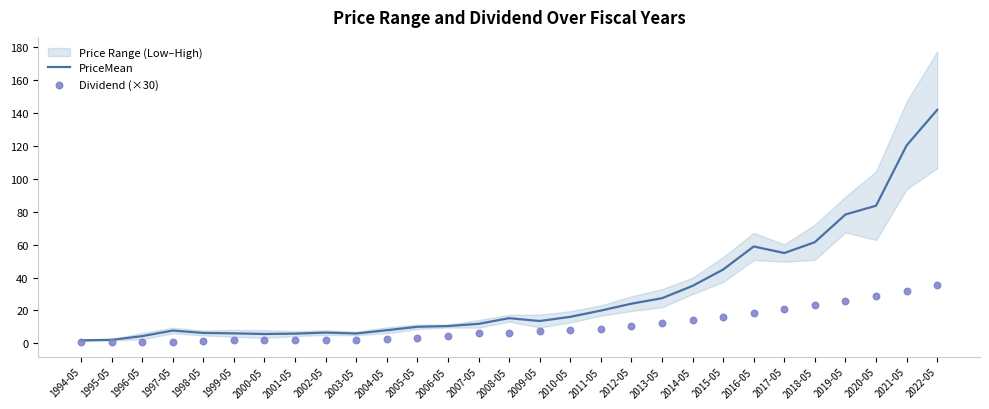

At how many categories does at least one series exceed 83?

3